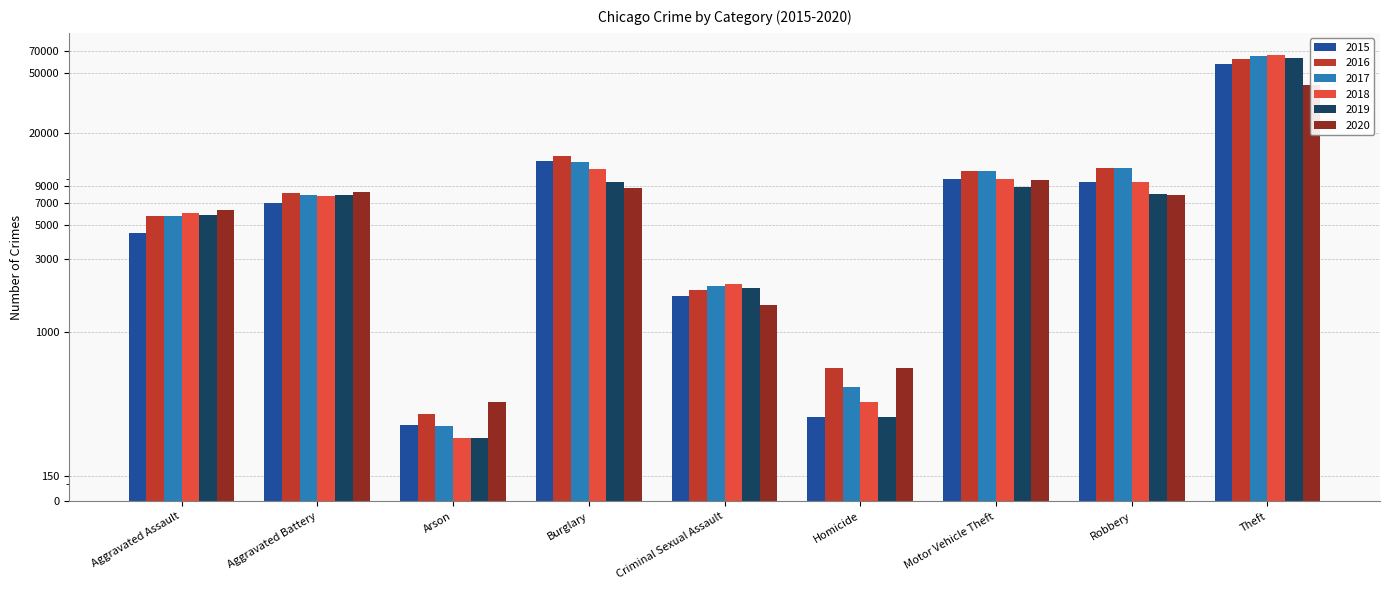

What is the difference between the highest and lowest values at Aggravated Assault?

1785